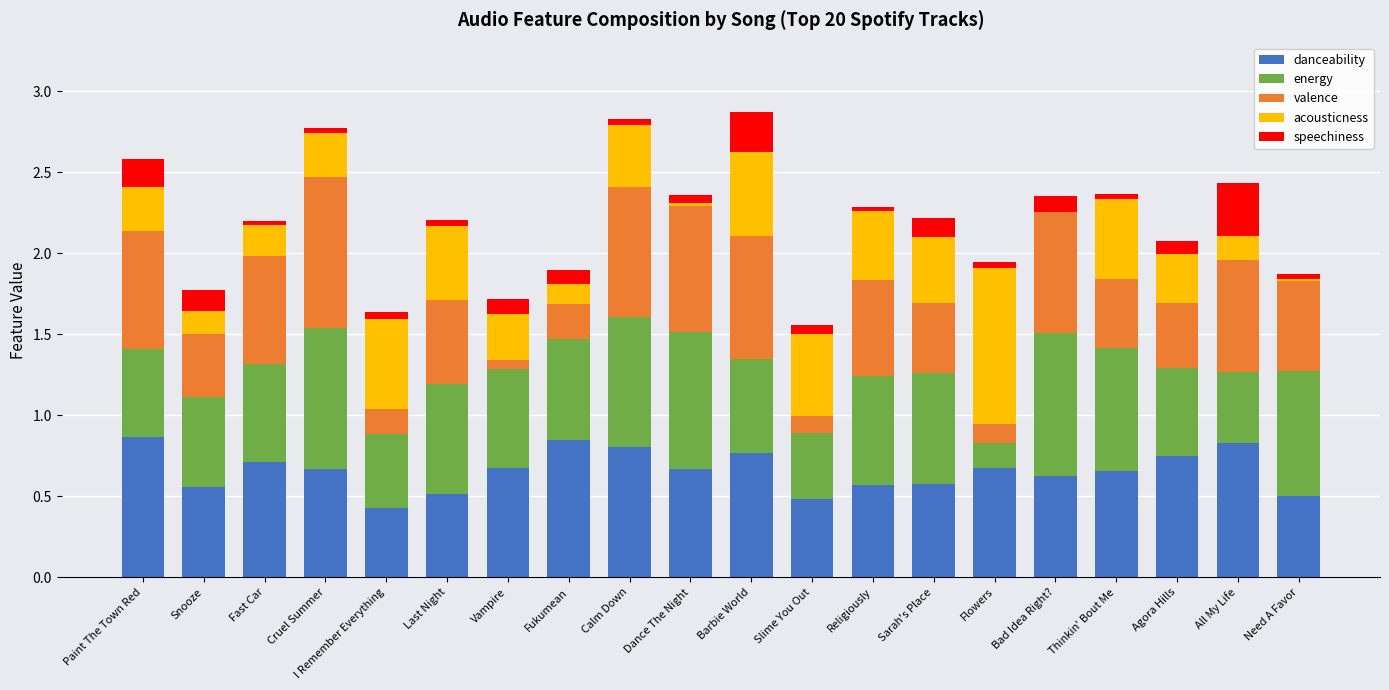

Is it true that danceability equals 0.5 at Last Night?

True